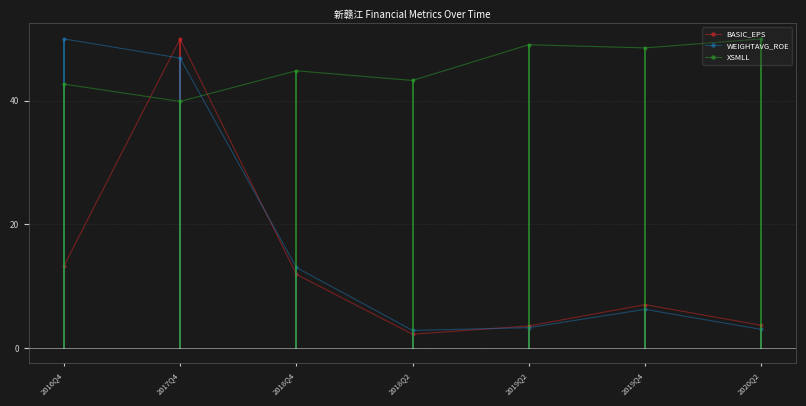

True or false: BASIC_EPS has a value of 50.0 at 2017Q4.

True